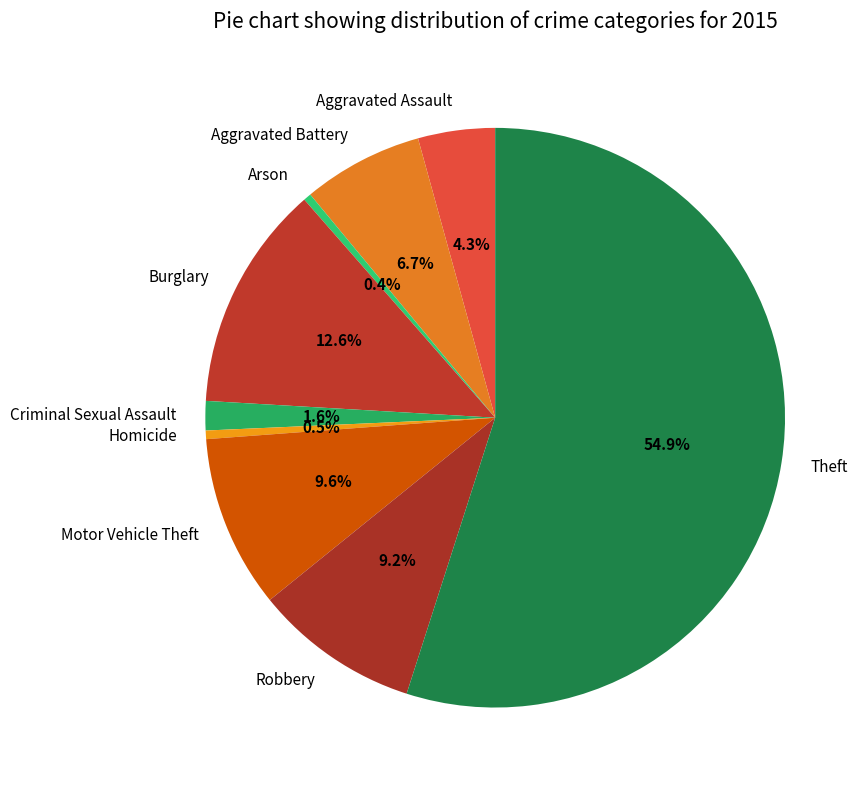

How many slices are in this pie chart?

9